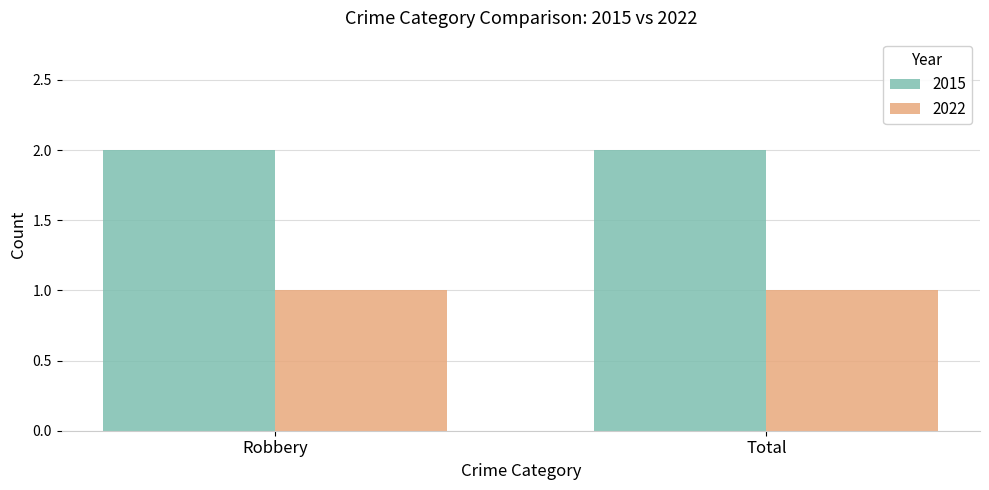

List the series in order of their overall mean, highest first.

2015, 2022